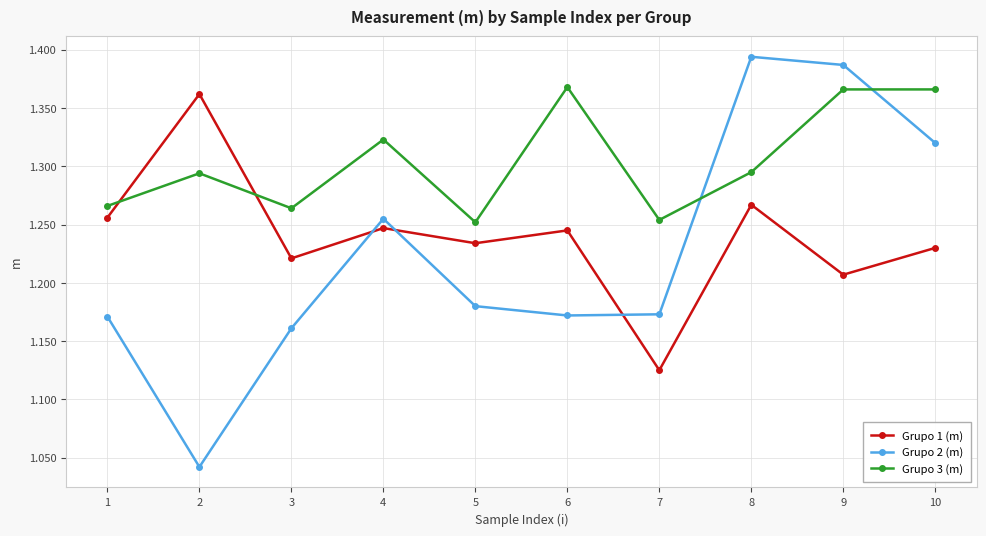

What is the difference between the second highest and second lowest values in the Grupo 3 (m) series?

0.1